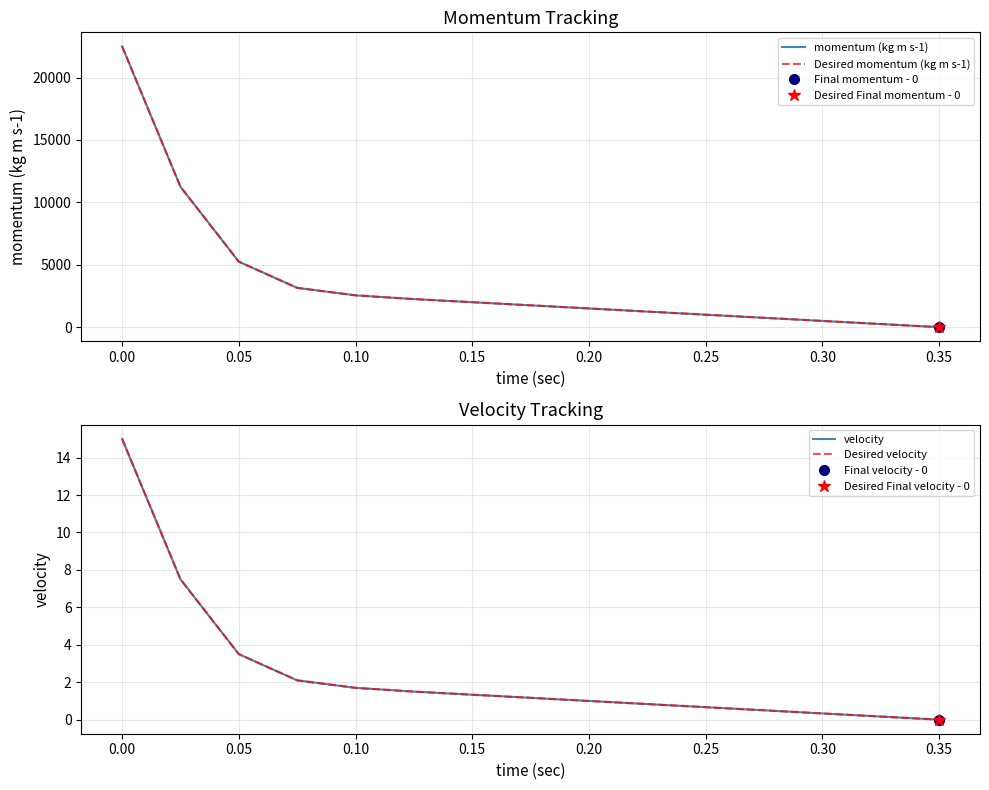

At how many categories does at least one series exceed 20562?

1